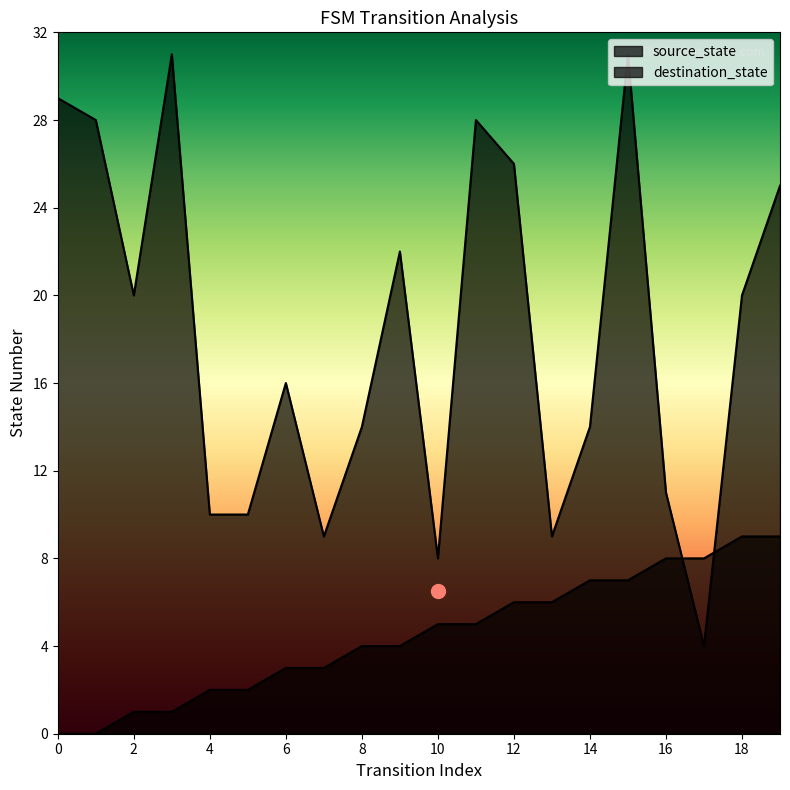

What is the sum of the destination_state values at 7 and 10?

17